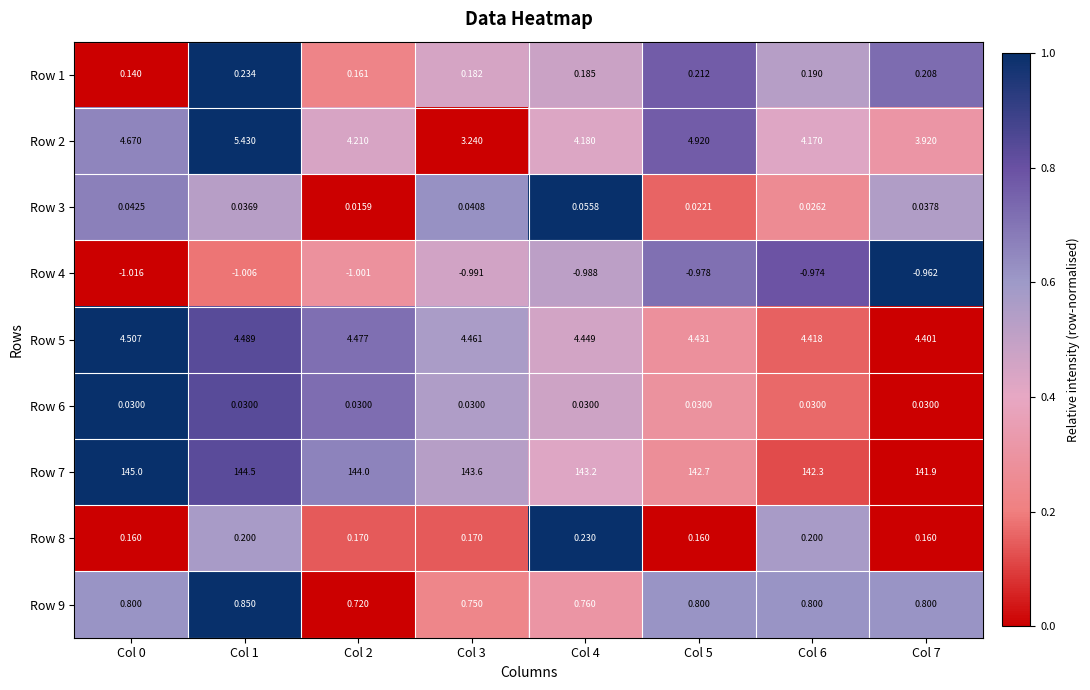

Is the value of Row 8 at Col 5 greater than the value of Row 7 at Col 4?

No